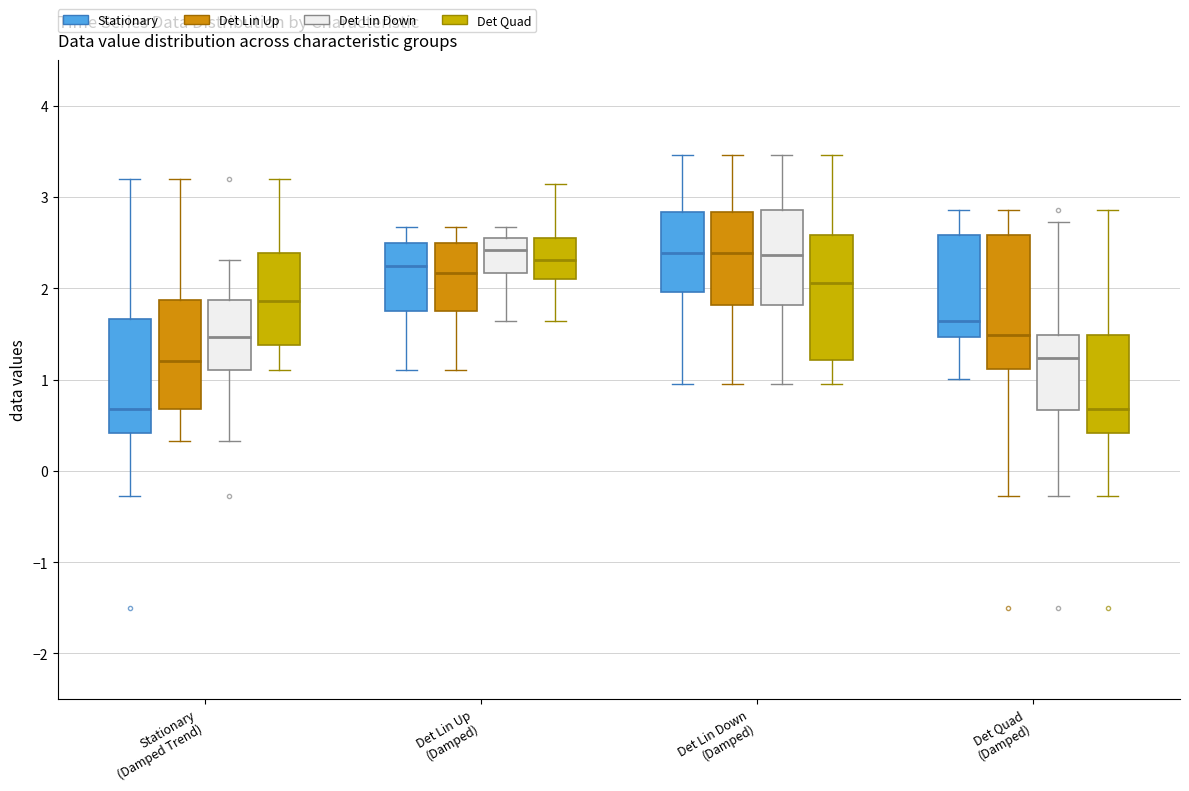

Reading left to right, transcribe this box plot: for each box, give where its median line is, the range the box spans, and where its two whiskers end, as read against the y-axis. The values are not printed on the chart, so give them approximately, as read against the axis.

Stationary (Damped Trend) (Stationary): median 0.7, box 0.4 to 1.7, whiskers -0.3 to 3.2
Stationary (Damped Trend) (Det Lin Up): median 1.2, box 0.7 to 1.9, whiskers 0.3 to 3.2
Stationary (Damped Trend) (Det Lin Down): median 1.5, box 1.1 to 1.9, whiskers 0.3 to 2.3
Stationary (Damped Trend) (Det Quad): median 1.9, box 1.4 to 2.4, whiskers 1.1 to 3.2
Det Lin Up (Damped) (Stationary): median 2.2, box 1.8 to 2.5, whiskers 1.1 to 2.7
Det Lin Up (Damped) (Det Lin Up): median 2.2, box 1.8 to 2.5, whiskers 1.1 to 2.7
Det Lin Up (Damped) (Det Lin Down): median 2.4, box 2.2 to 2.6, whiskers 1.6 to 2.7
Det Lin Up (Damped) (Det Quad): median 2.3, box 2.1 to 2.6, whiskers 1.6 to 3.1
Det Lin Down (Damped) (Stationary): median 2.4, box 2.0 to 2.8, whiskers 1.0 to 3.5
Det Lin Down (Damped) (Det Lin Up): median 2.4, box 1.8 to 2.8, whiskers 1.0 to 3.5
Det Lin Down (Damped) (Det Lin Down): median 2.4, box 1.8 to 2.9, whiskers 1.0 to 3.5
Det Lin Down (Damped) (Det Quad): median 2.1, box 1.2 to 2.6, whiskers 1.0 to 3.5
Det Quad (Damped) (Stationary): median 1.6, box 1.5 to 2.6, whiskers 1.0 to 2.9
Det Quad (Damped) (Det Lin Up): median 1.5, box 1.1 to 2.6, whiskers -0.3 to 2.9
Det Quad (Damped) (Det Lin Down): median 1.2, box 0.7 to 1.5, whiskers -0.3 to 2.7
Det Quad (Damped) (Det Quad): median 0.7, box 0.4 to 1.5, whiskers -0.3 to 2.9